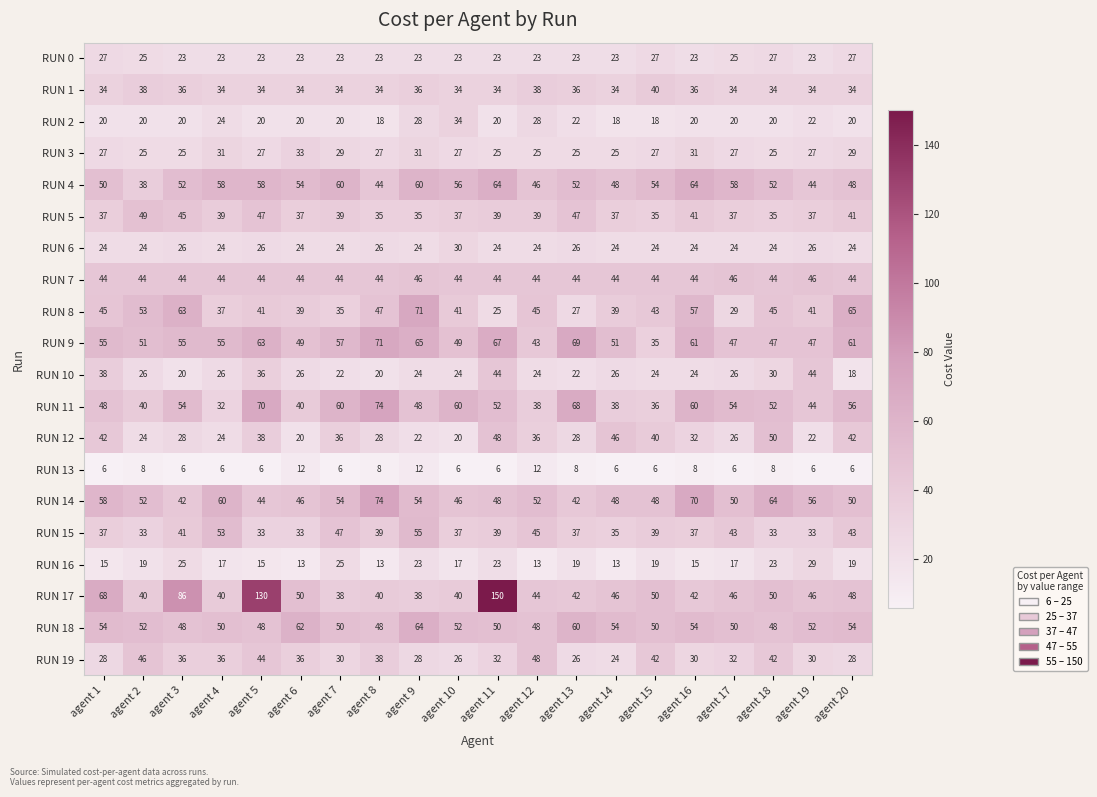

At which label does RUN 4 first exceed 54?

agent 4